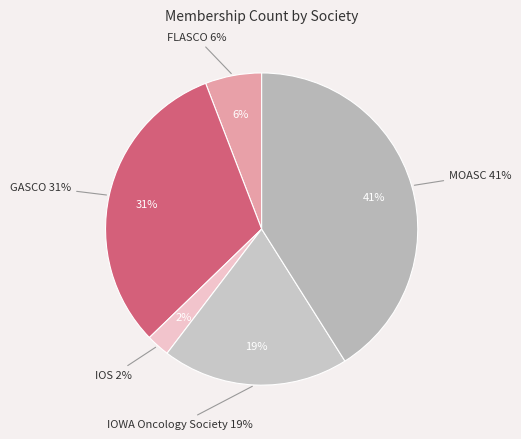

How many slices are in this pie chart?

5